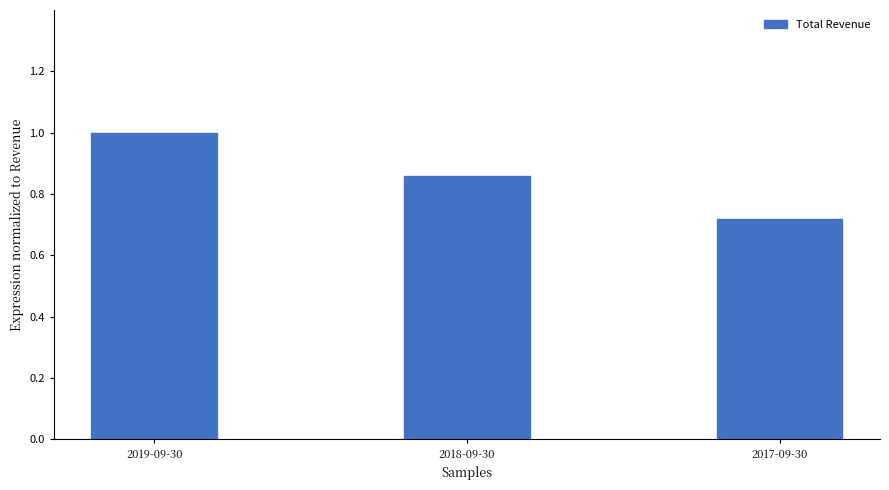

Which label corresponds to the largest value in the chart?

2019-09-30